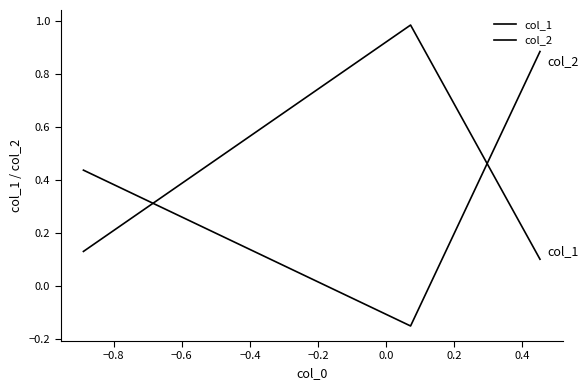

Count the number of data series in this chart.

2